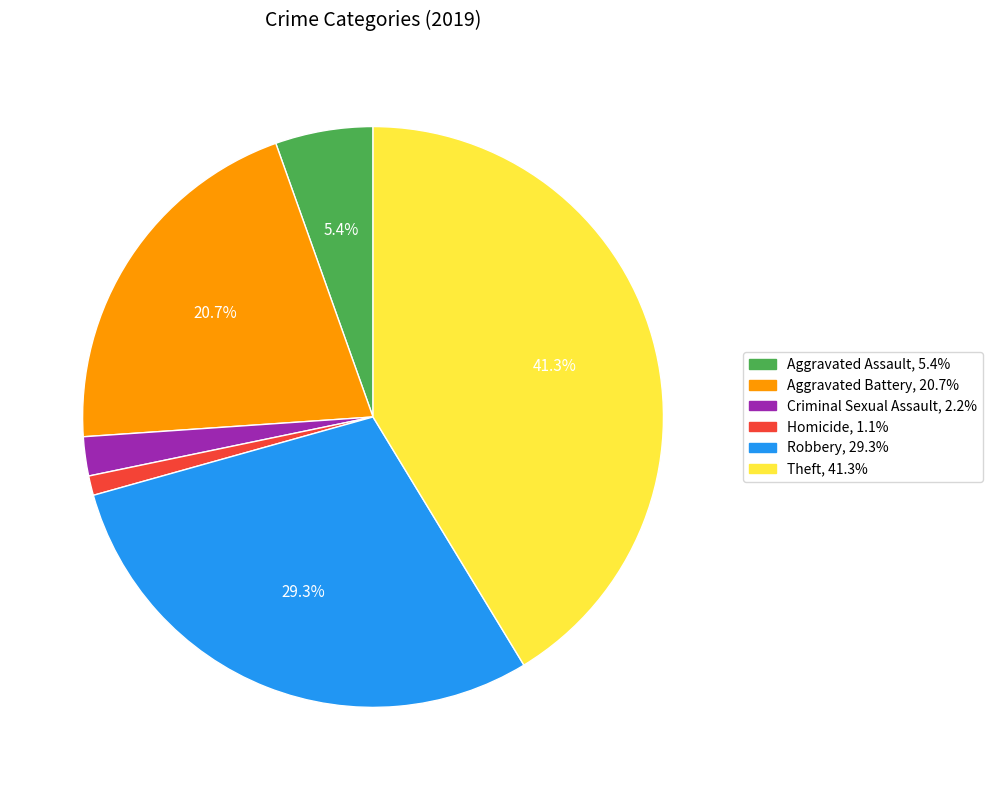

Is there any slice that represents more than half of the pie?

No